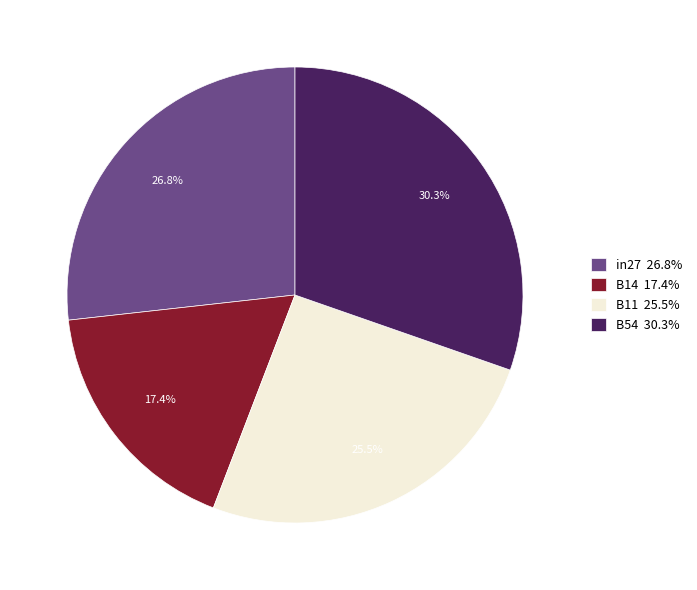

Does any single category account for the majority?

No